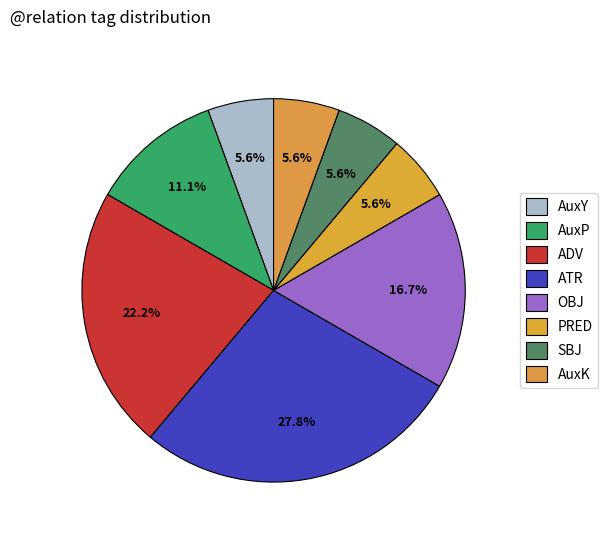

Does AuxP represent more than half of the total?

No